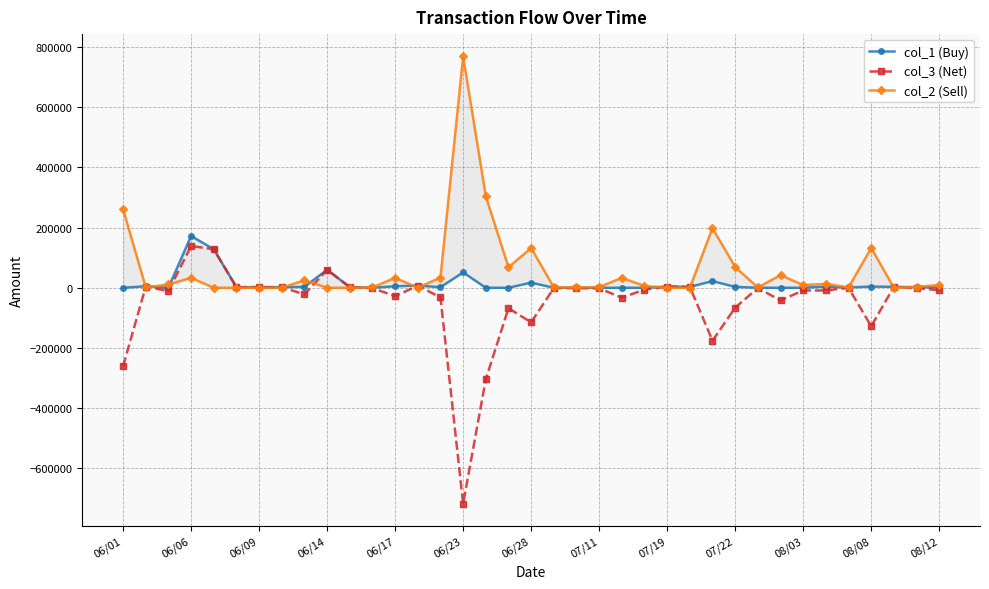

What is the approximate value of col_2 (Sell) at 06/01, to the nearest 10?

261000